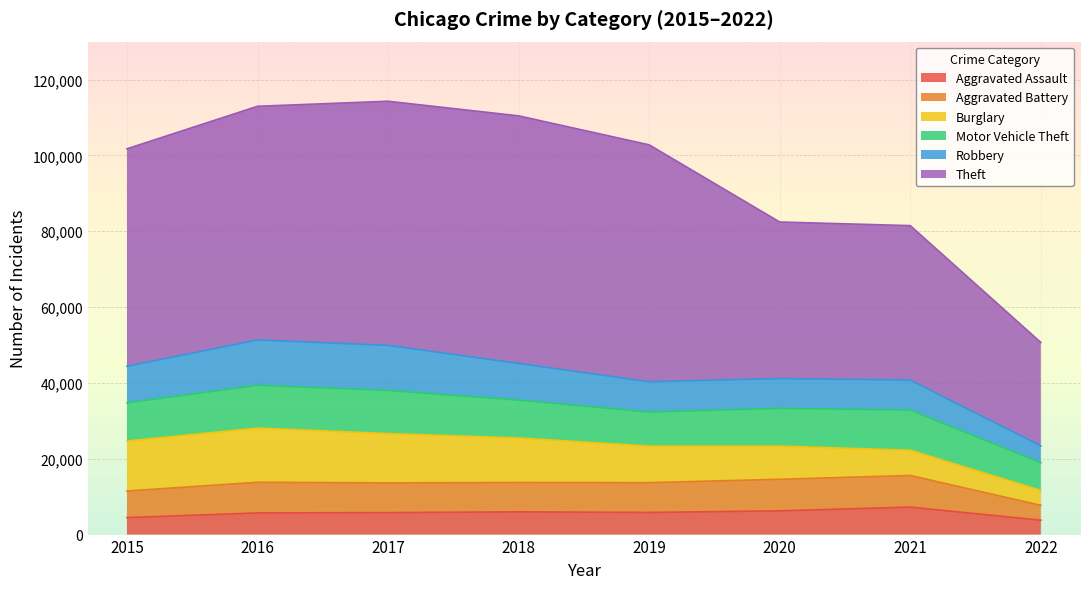

What are all the series names shown in the legend?

Aggravated Assault, Aggravated Battery, Burglary, Motor Vehicle Theft, Robbery, Theft